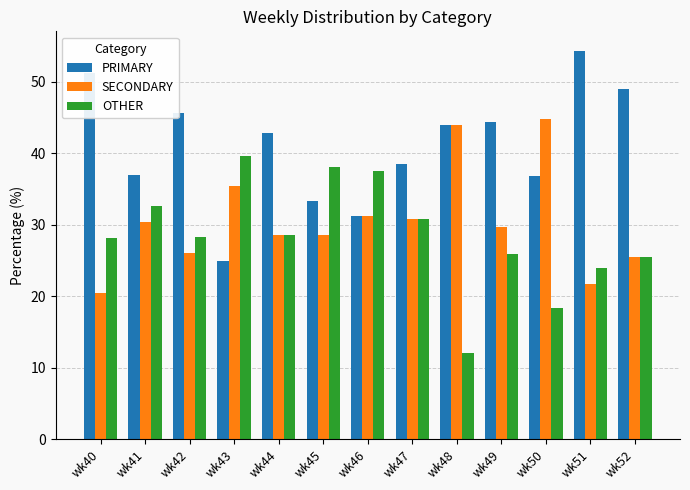

The value of OTHER at wk47 is 30.8. True or false?

True